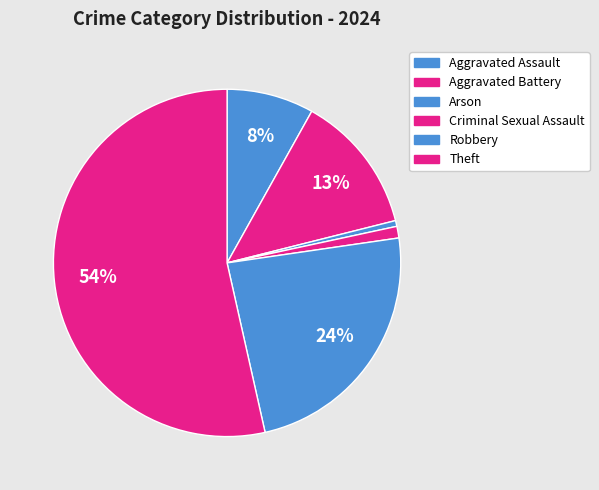

Rank the categories by value from highest to lowest.

Theft, Robbery, Aggravated Battery, Aggravated Assault, Criminal Sexual Assault, Arson